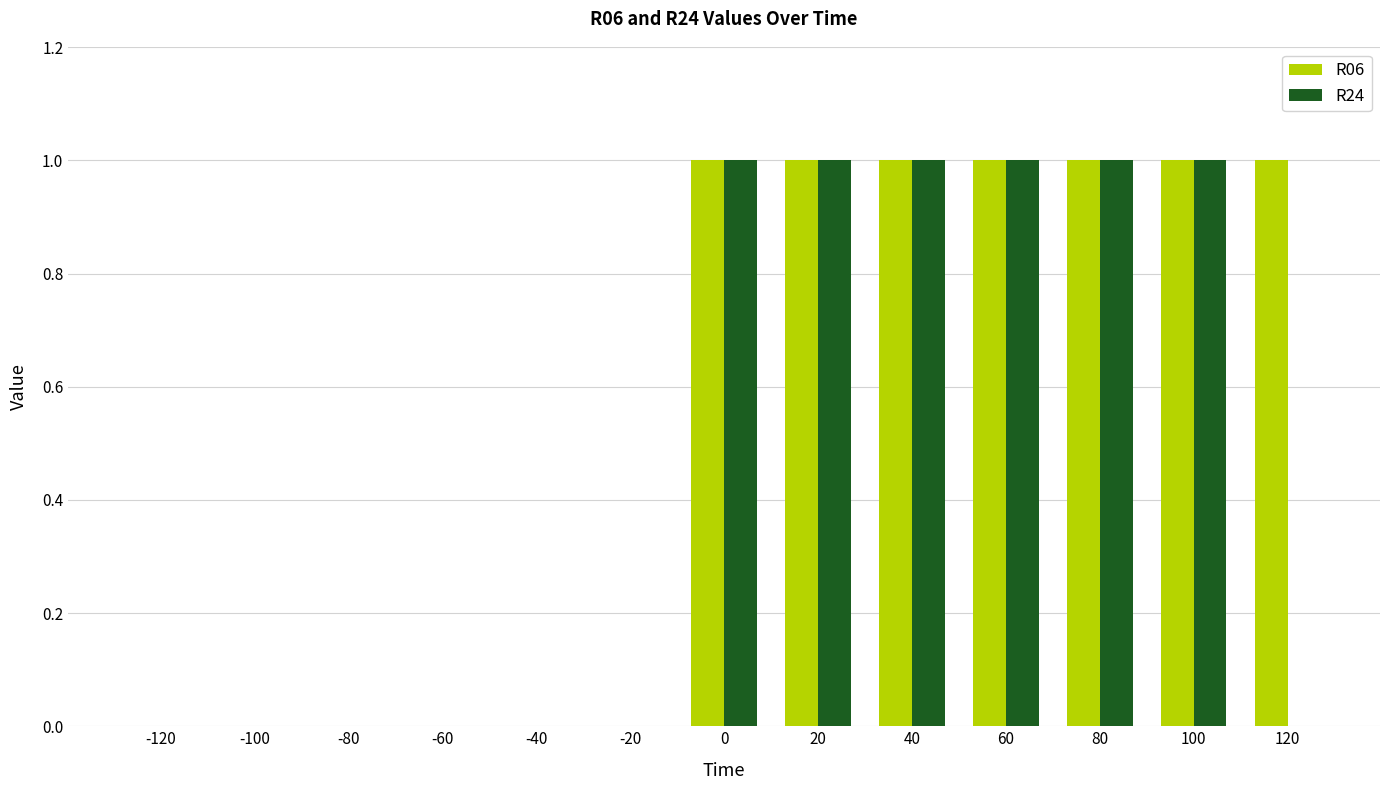

Reading right to left, transcribe all the data shown in this chart.

R06: 120=1	100=1	80=1	60=1	40=1	20=1	0=1	-20=0	-40=0	-60=0	-80=0	-100=0	-120=0
R24: 120=0	100=1	80=1	60=1	40=1	20=1	0=1	-20=0	-40=0	-60=0	-80=0	-100=0	-120=0